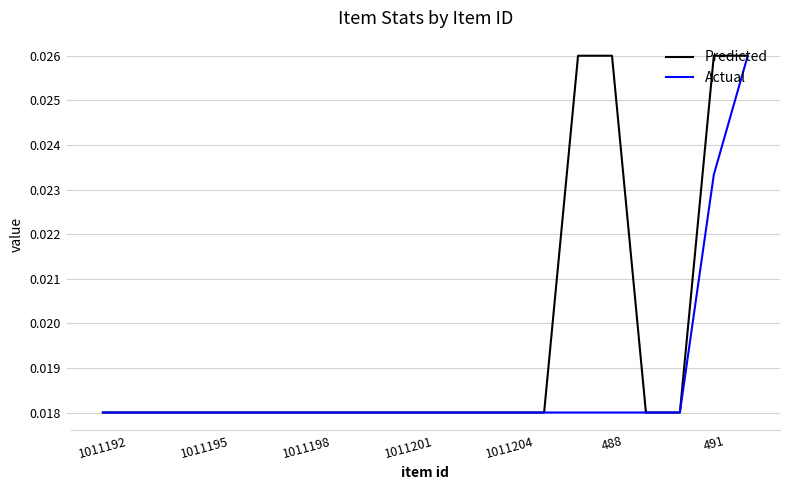

Rank the series by their average value, from highest to lowest.

Predicted, Actual